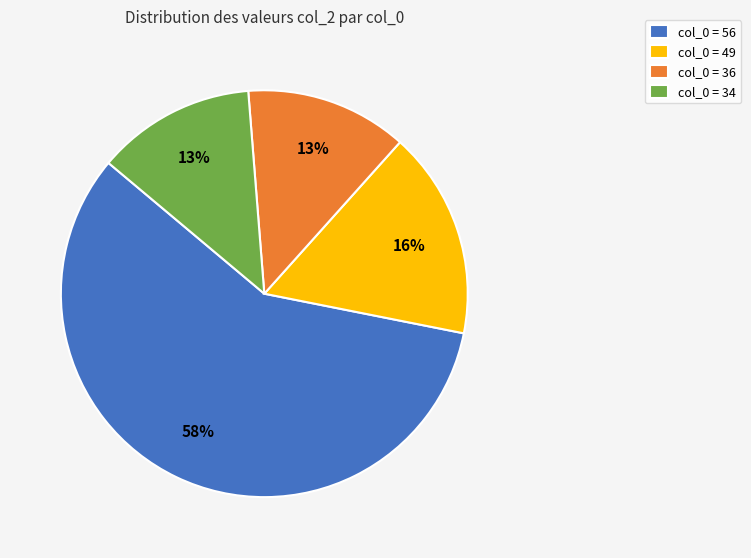

To the nearest percent, what is the average slice percentage?

25%